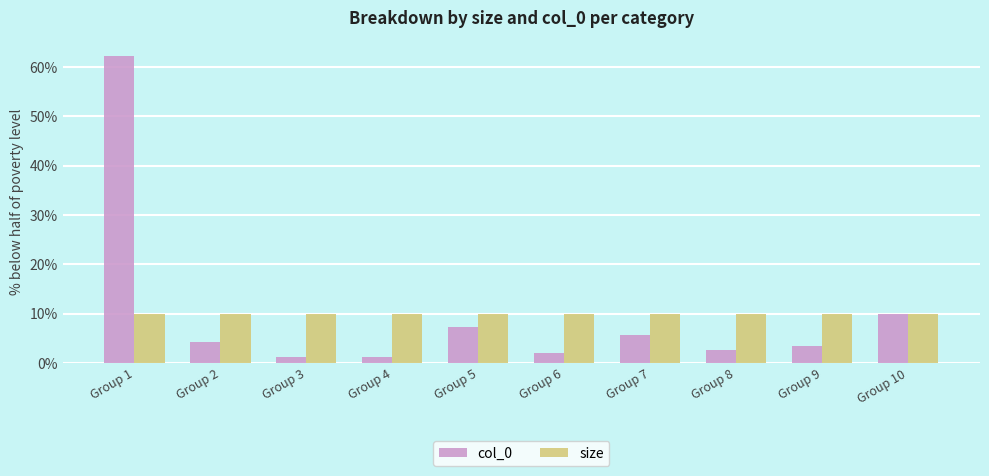

What is the value of the col_0 bar at the 4th from the left?

1.2